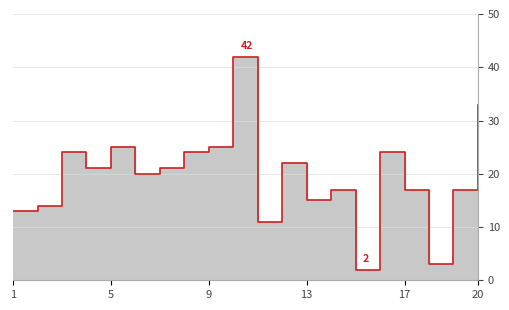

How many data points are less than 21?

10